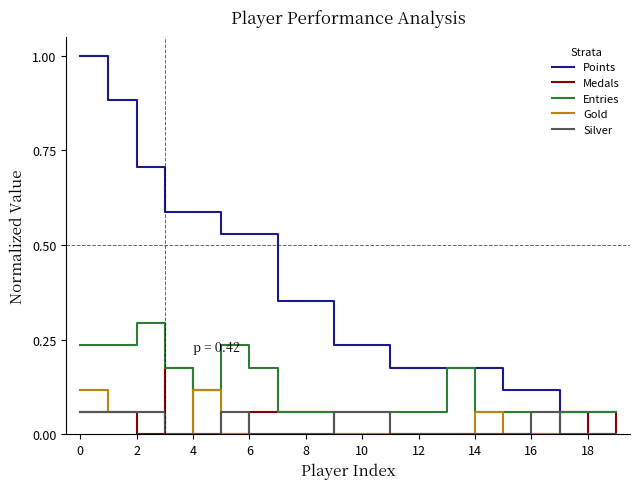

Which series has the widest spread of values?

Points